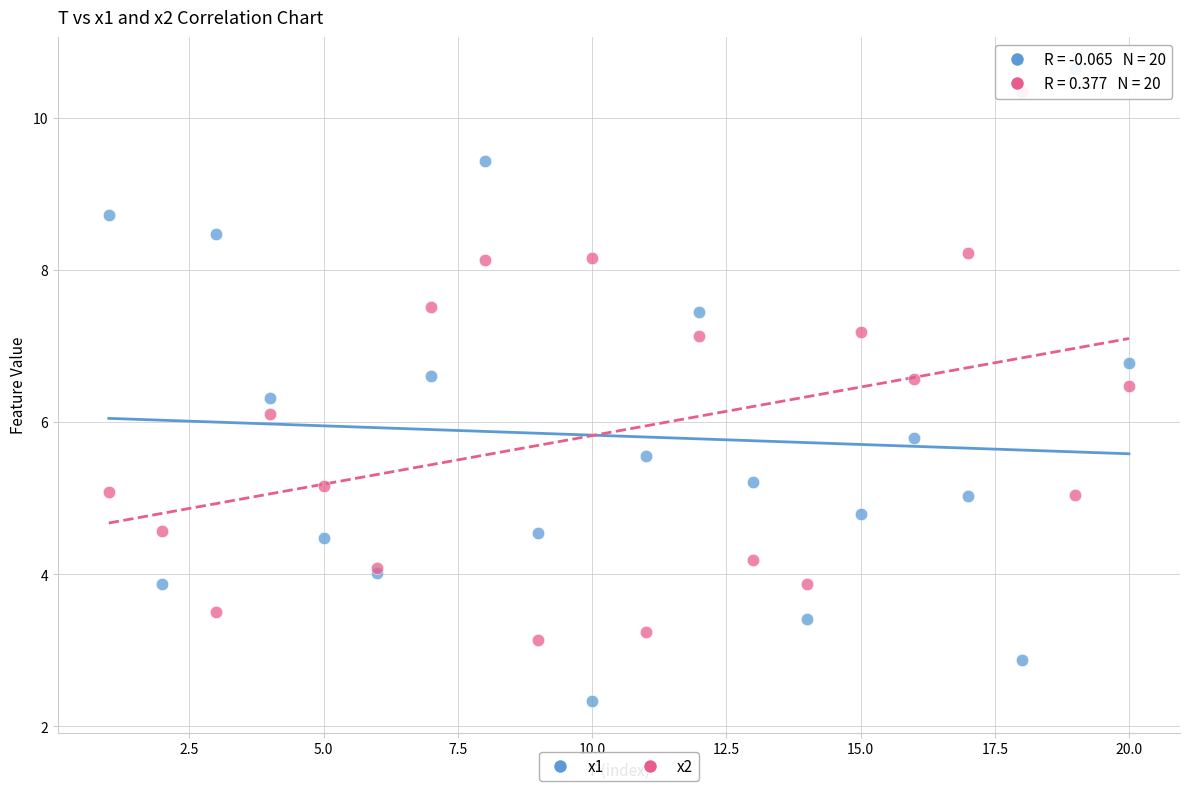

Which series contains the lowest Y value?

x1